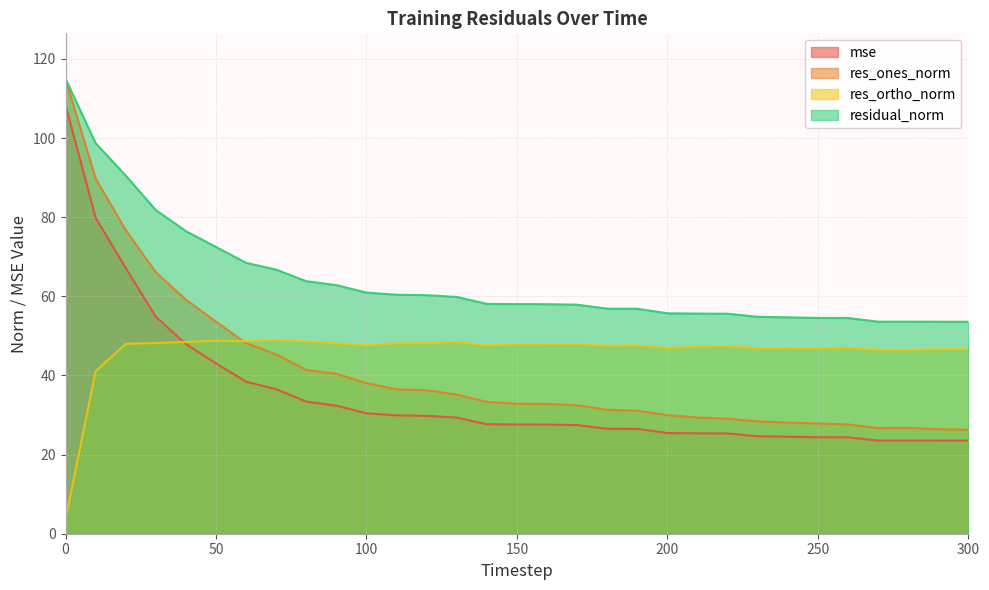

The value of residual_norm at 140 is 15.5. True or false?

False